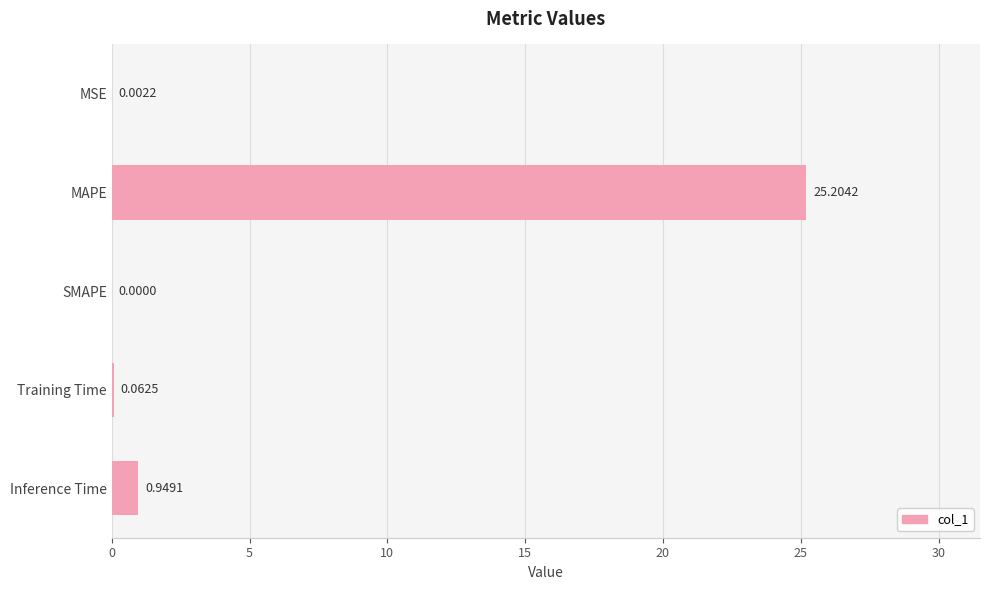

Where is the data nearest to the value 12?

Inference Time